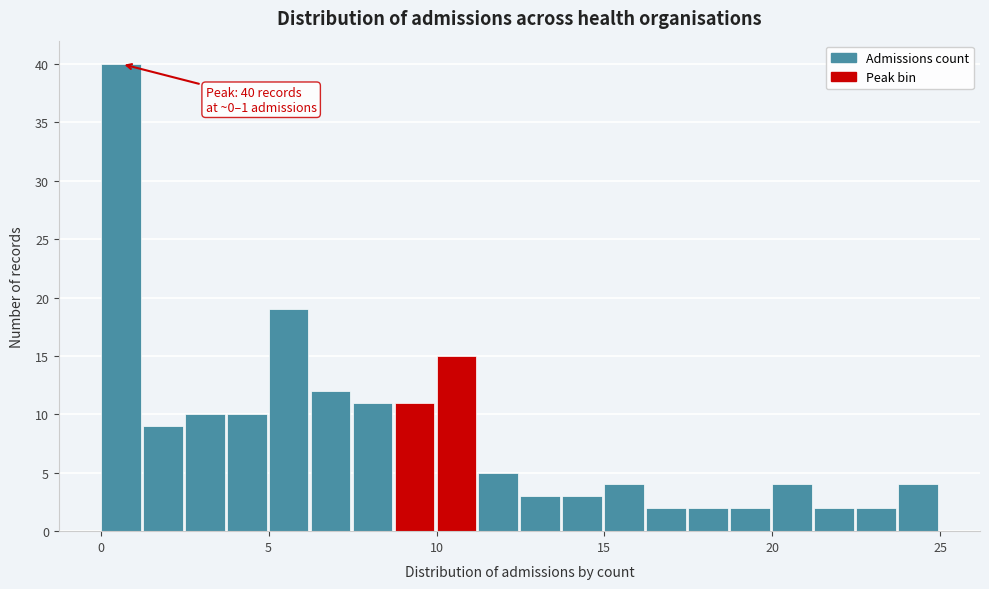

Read against the x-axis, roughly where is the centre of the tallest bar?

0.5